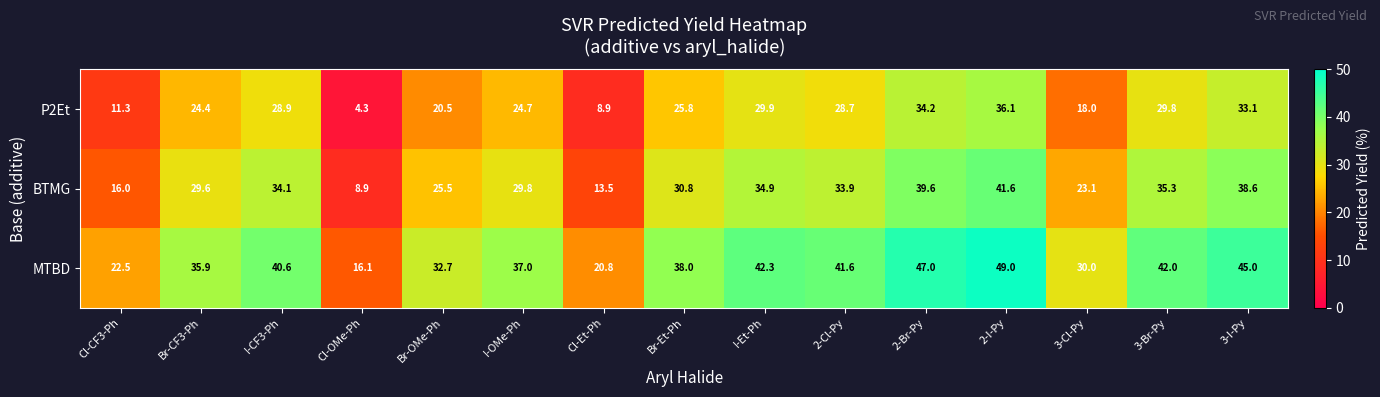

Count the number of data series in this chart.

3